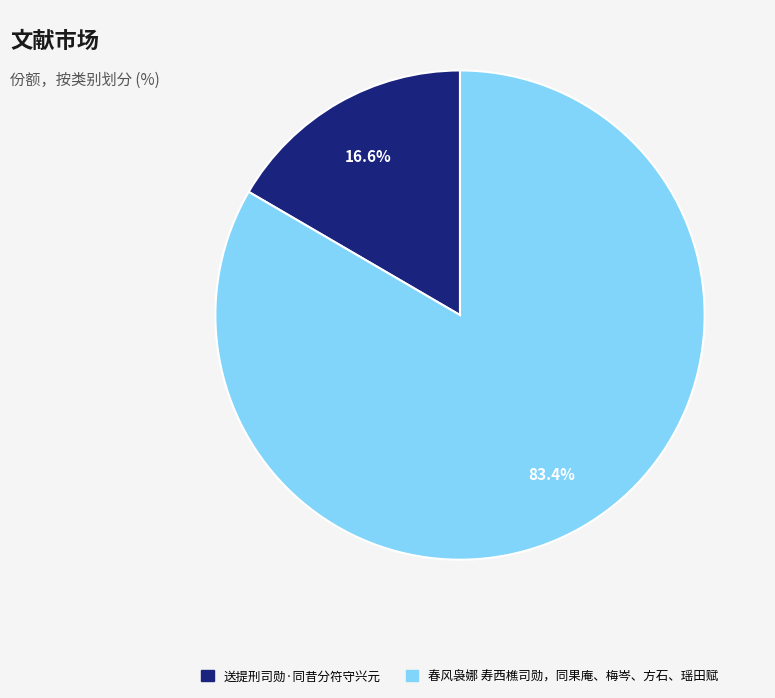

Approximately how many times larger is the value at 春风袅娜 寿西樵司勋，同果庵、梅岑、方石、瑶田赋 compared to 送提刑司勋·同昔分符守兴元?

5.0